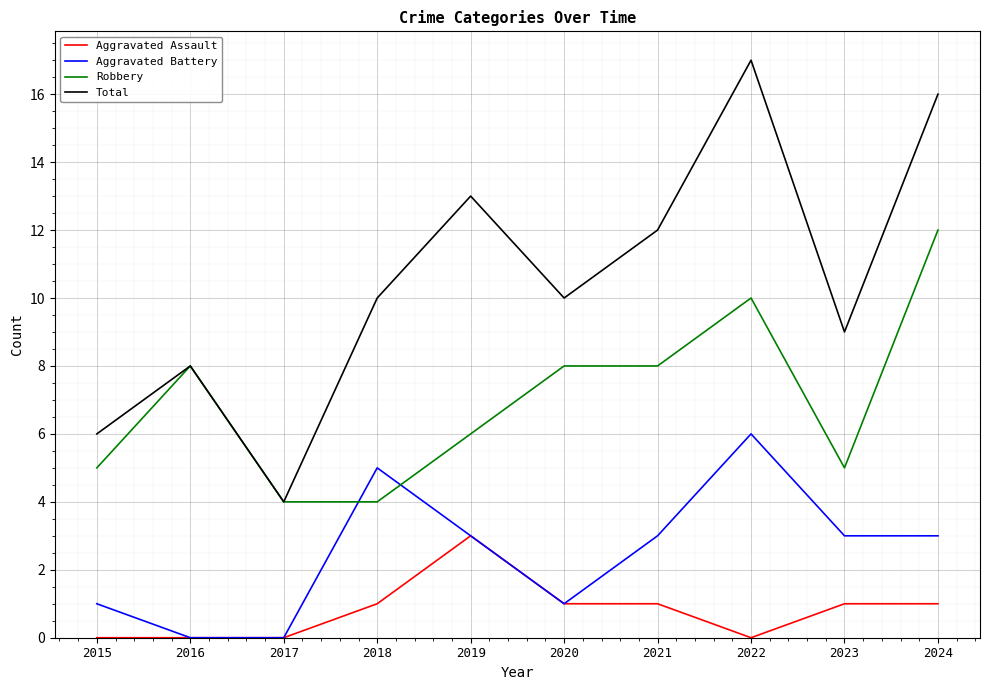

What is the total value across all series at 2020?

20